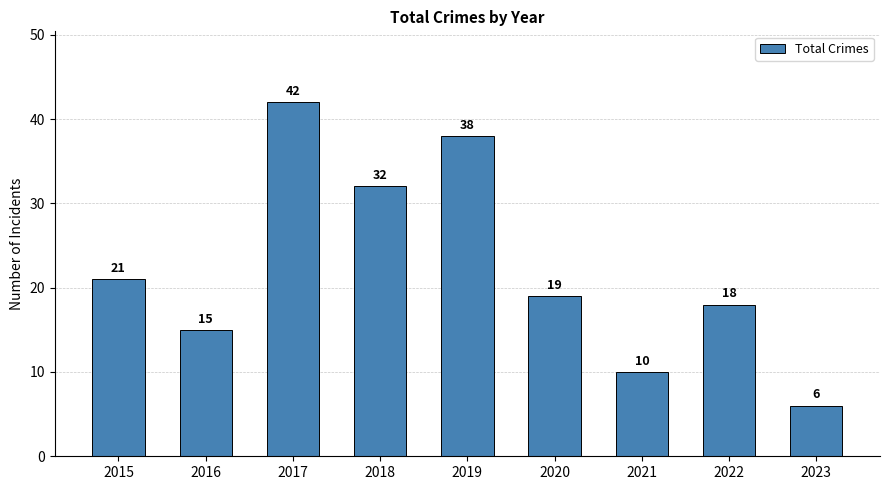

True or false: the data shows 10 at 2023.

False